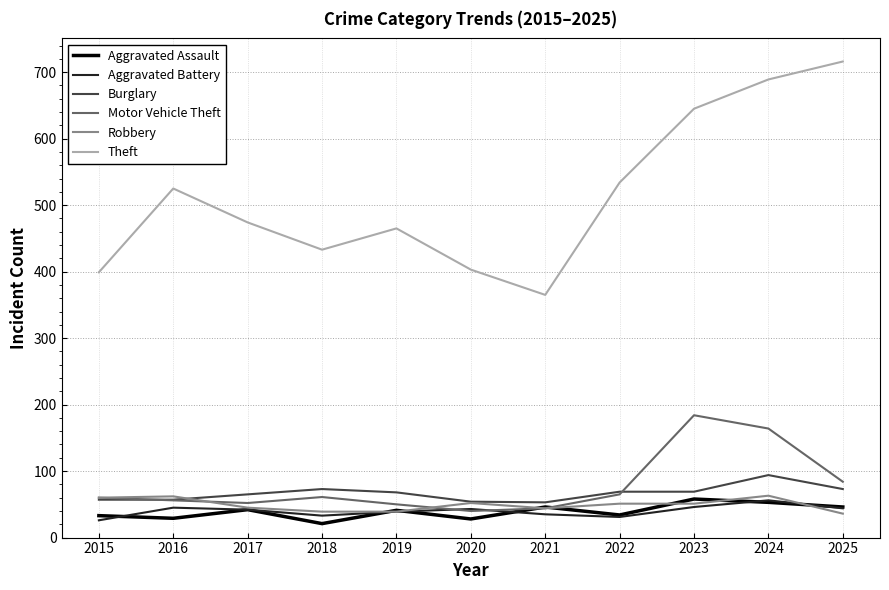

In Theft, how many points are higher than both neighbors (excluding endpoints)?

2